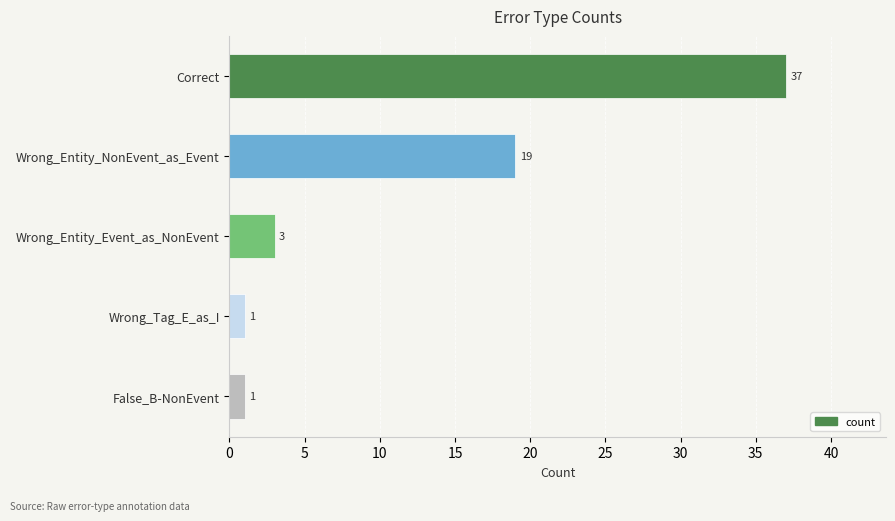

What is the difference between the maximum and minimum values?

36